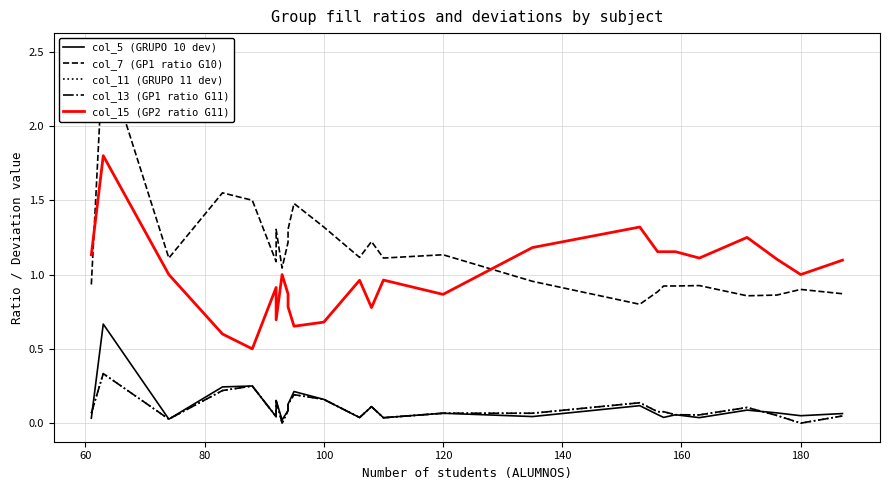

How many interior local valleys does the col_5 (GRUPO 10 dev) series have?

9